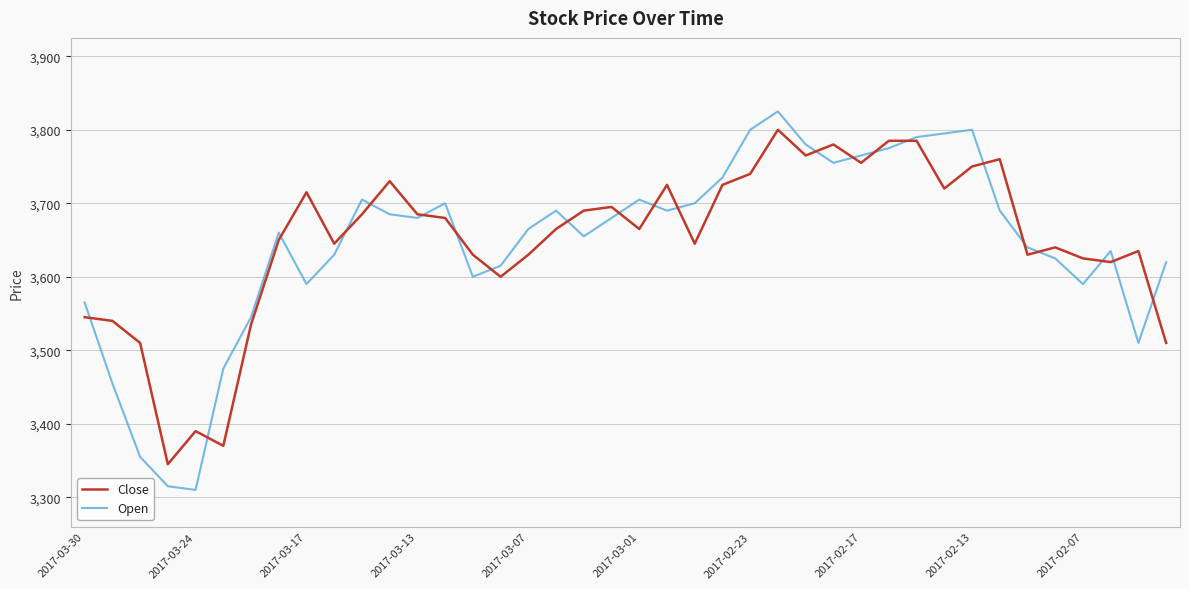

What is the minimum value for Open?

3310